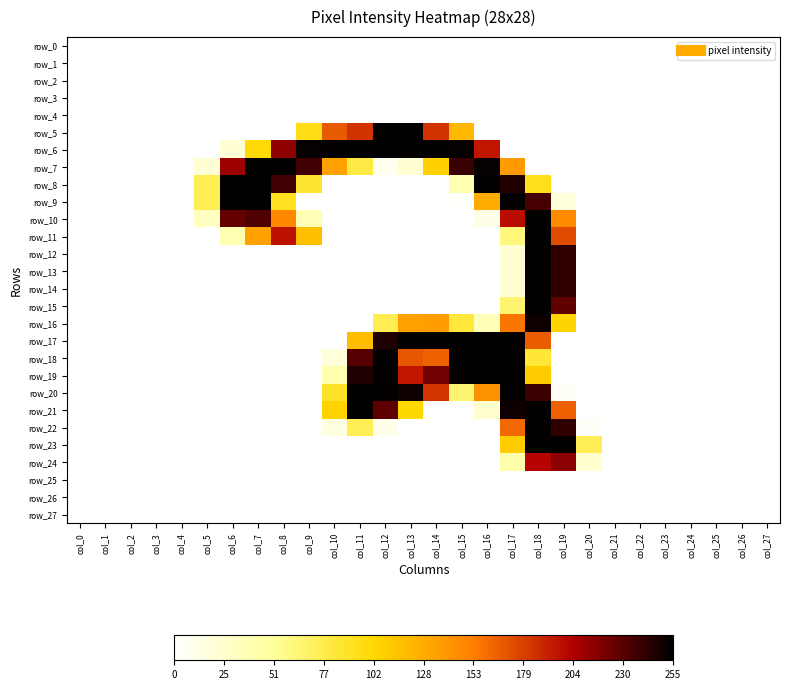

How many data points in row_22 are above 0?

7